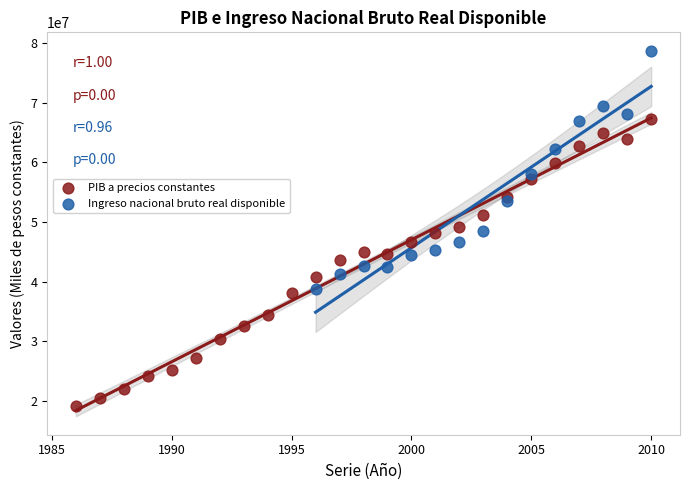

Which series has the largest Y range (max minus min)?

PIB a precios constantes